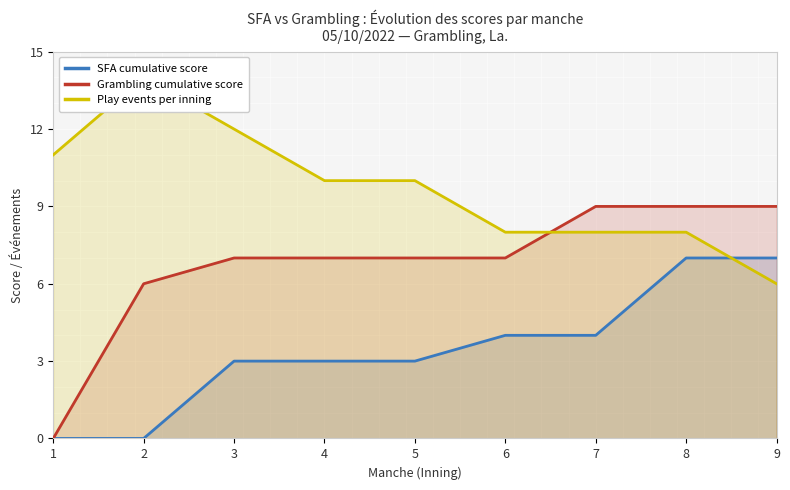

What is the total value across all series at 7?

21